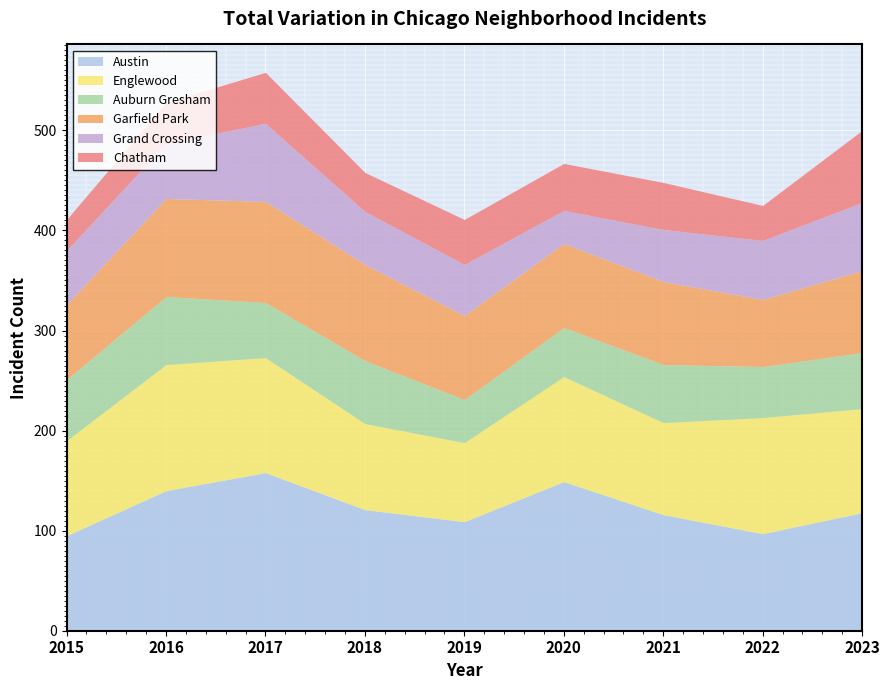

How many lines are shown in the chart?

6